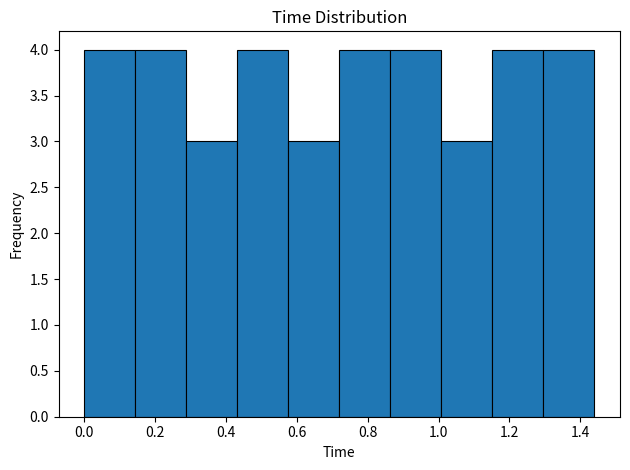

Reading left to right, list every bar in this chart as the range it spans on the x-axis followed by its height. Neither the bar edges nor the heights are printed on the chart, so give them approximately, as read against the axes.

0.000 to 0.144: 4
0.144 to 0.288: 4
0.288 to 0.432: 3
0.432 to 0.576: 4
0.576 to 0.720: 3
0.720 to 0.864: 4
0.864 to 1.008: 4
1.008 to 1.152: 3
1.152 to 1.296: 4
1.296 to 1.440: 4